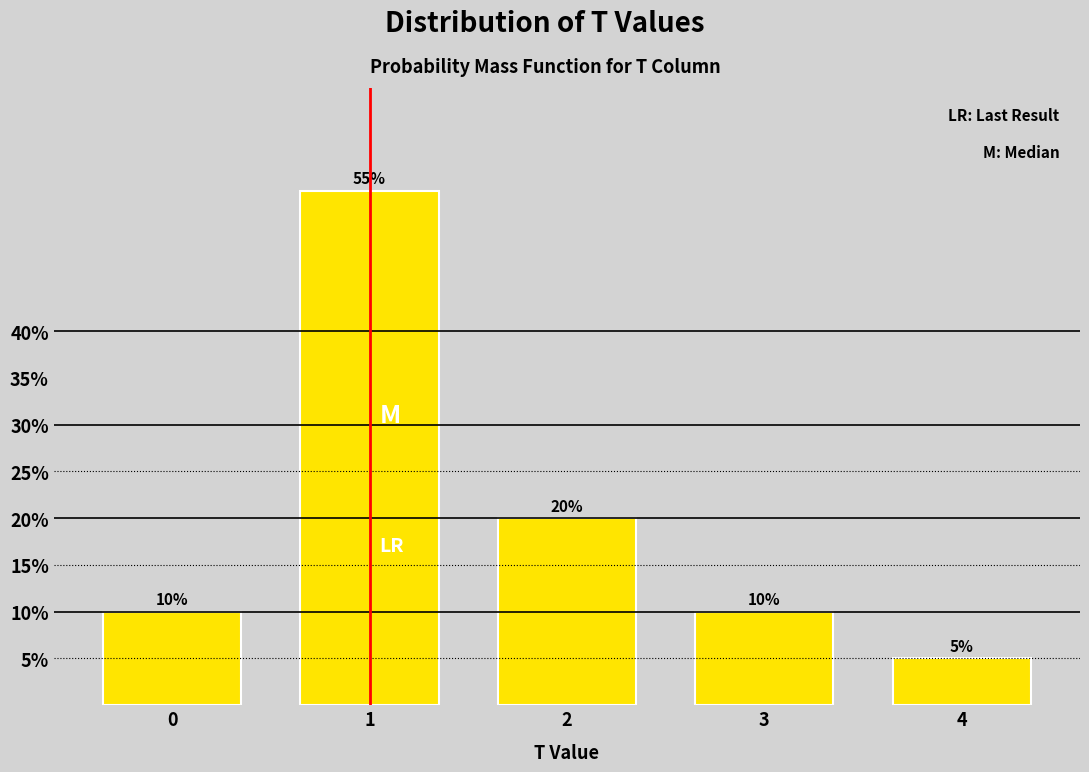

Reading right to left, transcribe all the data shown in this chart.

5.0	10.0	20.0	55.0	10.0